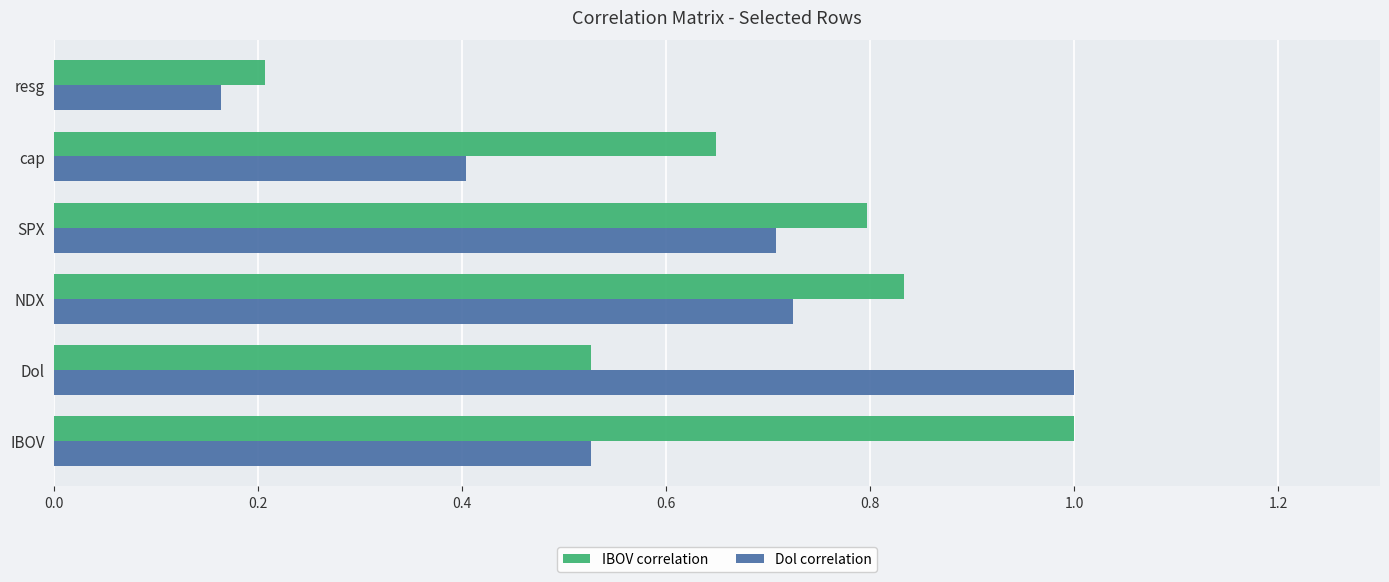

What is the total value across all series at resg?

0.4